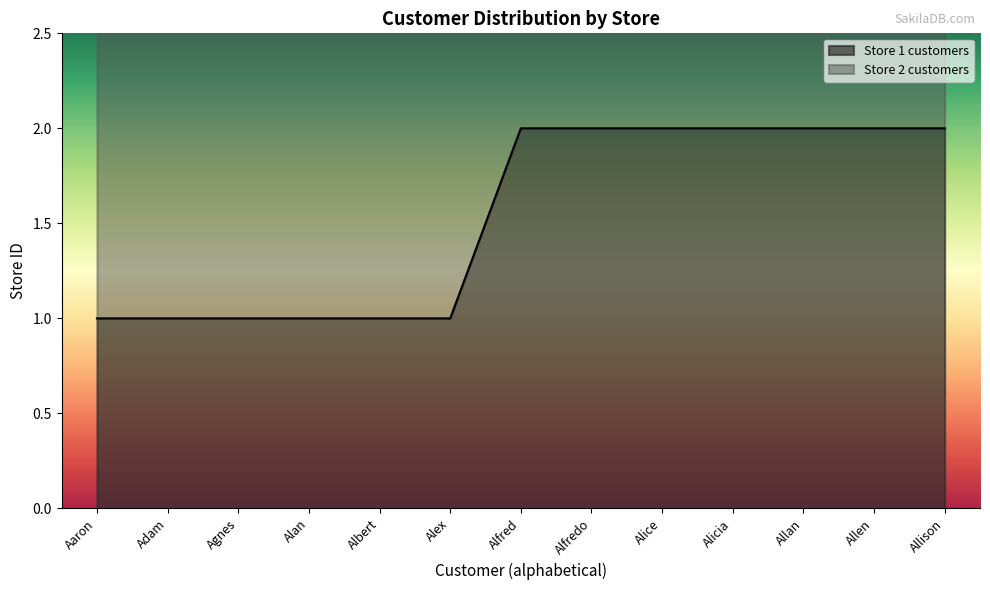

What is the sum of all values?

20